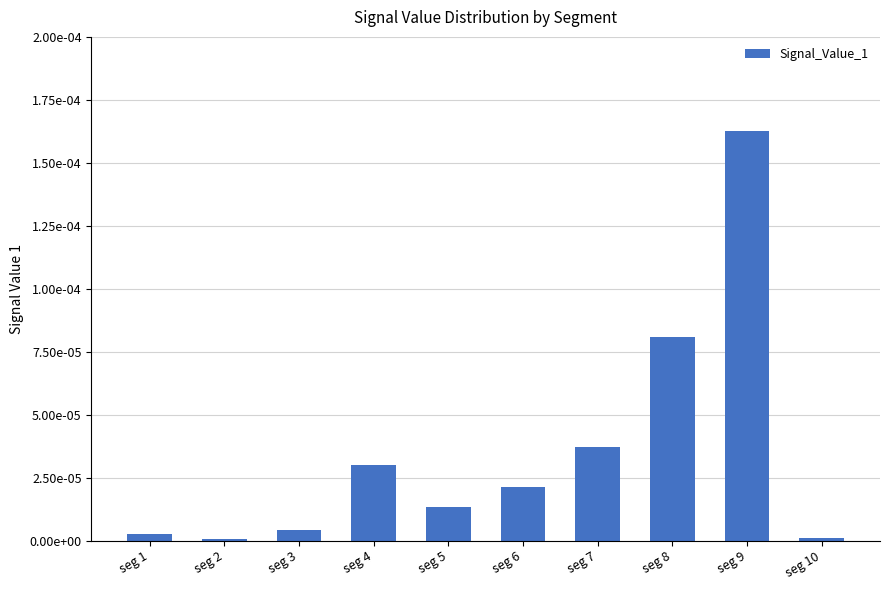

Are the bars horizontal?

No